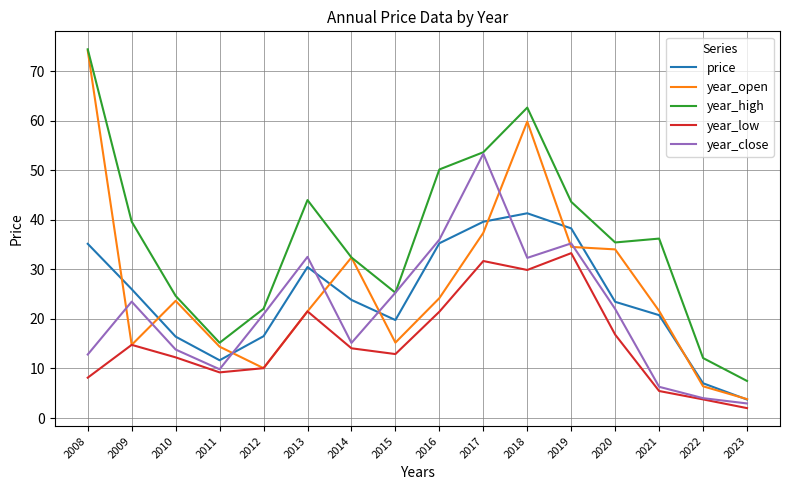

What is the sum of the price values at 2013 and 2021?

51.2